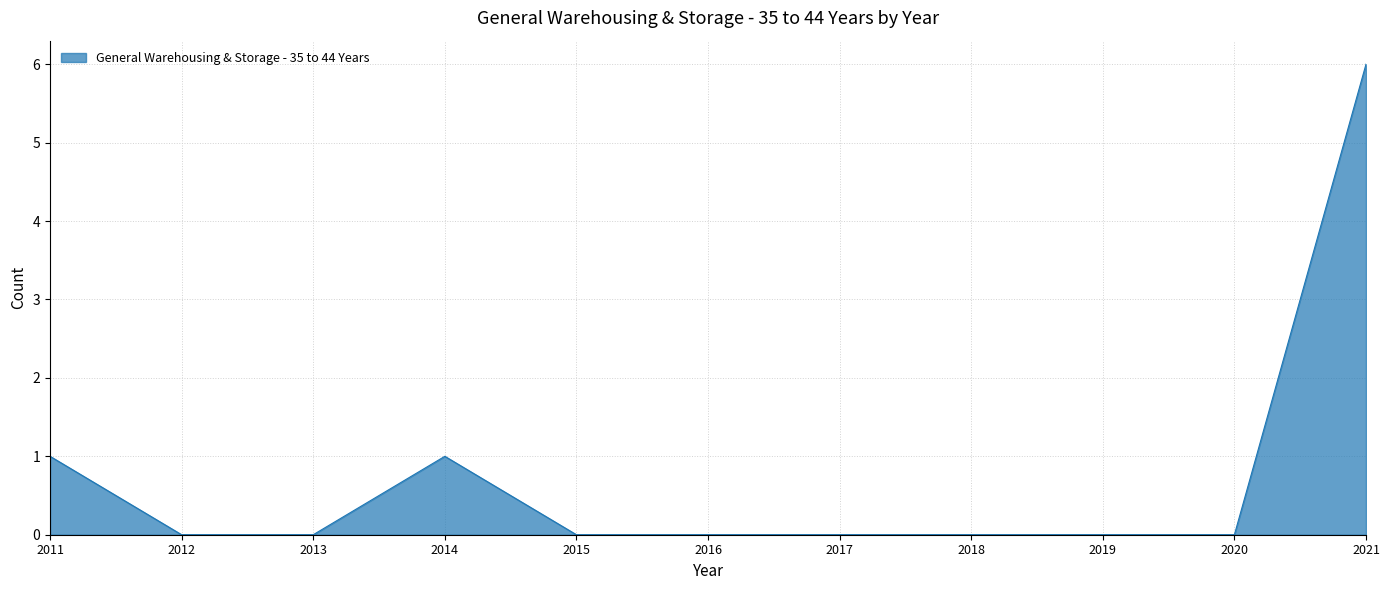

Reading left to right, extract all data points from this chart.

1	0	0	1	0	0	0	0	0	0	6